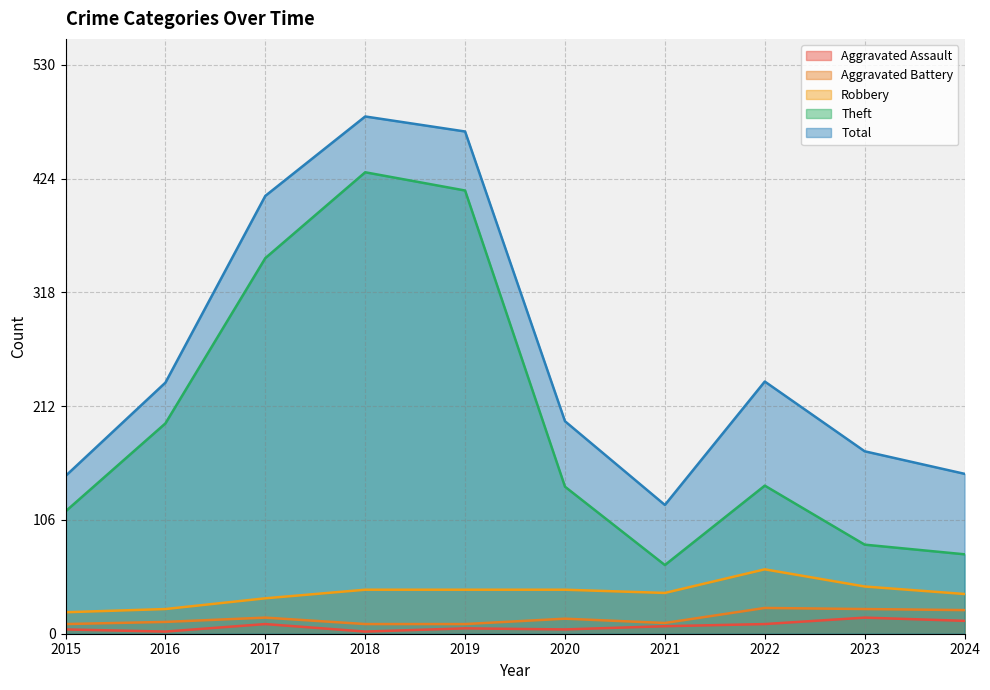

True or false: Aggravated Assault and Robbery cross at least once.

False